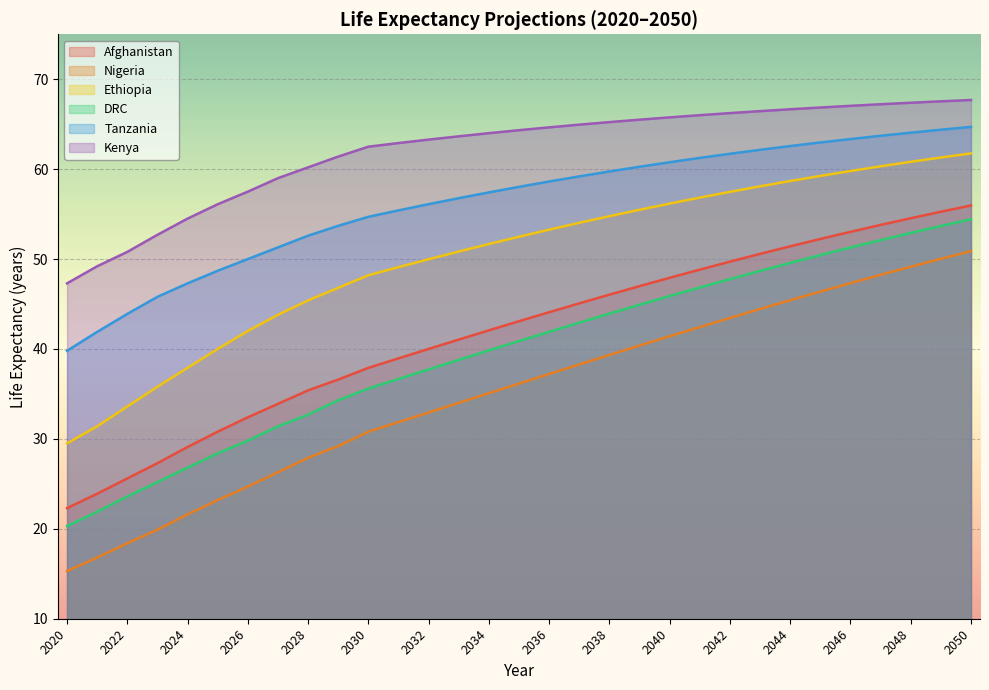

Reading left to right, transcribe all the data shown in this chart.

Afghanistan: 22.3	23.9	25.6	27.3	29.1	30.8	32.4	33.9	35.4	36.6	37.9	39.0	40.0	41.0	42.1	43.1	44.1	45.1	46.0	47.0	47.9	48.8	49.7	50.6	51.4	52.2	53.0	53.8	54.5	55.3	56.0
Nigeria: 15.3	16.8	18.4	19.9	21.6	23.2	24.7	26.3	27.9	29.2	30.8	31.9	32.9	34.0	35.1	36.2	37.2	38.3	39.3	40.4	41.4	42.4	43.5	44.4	45.4	46.4	47.3	48.2	49.1	50.0	50.9
Ethiopia: 29.5	31.4	33.6	35.8	37.9	40.0	42.0	43.8	45.4	46.8	48.2	49.1	50.0	50.8	51.7	52.5	53.3	54.0	54.8	55.5	56.2	56.8	57.5	58.1	58.7	59.2	59.8	60.3	60.8	61.3	61.8
DRC: 20.3	21.9	23.6	25.2	26.8	28.4	29.8	31.4	32.7	34.3	35.6	36.7	37.7	38.8	39.8	40.9	41.9	42.9	43.9	44.9	45.9	46.8	47.8	48.7	49.6	50.4	51.3	52.1	52.9	53.7	54.4
Tanzania: 39.8	41.9	43.9	45.8	47.3	48.7	50.0	51.3	52.6	53.7	54.7	55.4	56.1	56.8	57.4	58.0	58.6	59.2	59.7	60.3	60.8	61.3	61.7	62.1	62.6	63.0	63.3	63.7	64.1	64.4	64.7
Kenya: 47.3	49.2	50.8	52.7	54.5	56.1	57.5	59.0	60.2	61.4	62.5	62.9	63.3	63.7	64.0	64.3	64.6	64.9	65.2	65.5	65.8	66.0	66.2	66.5	66.7	66.9	67.0	67.2	67.4	67.5	67.7